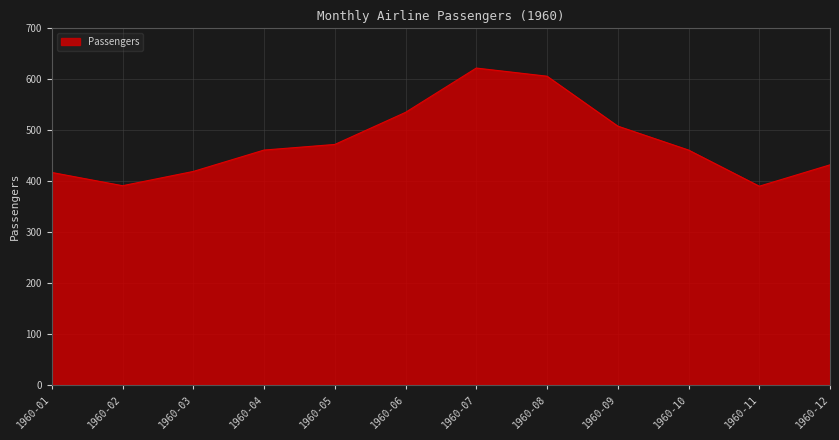

At which category does the chart reach its peak across all series?

1960-07